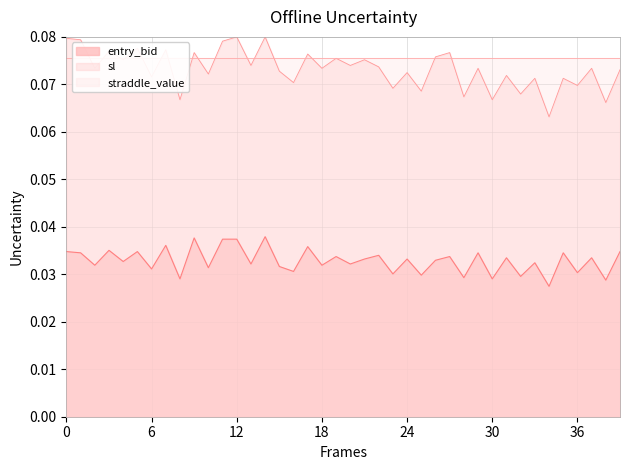

True or false: sl and entry_bid intersect in this chart.

False